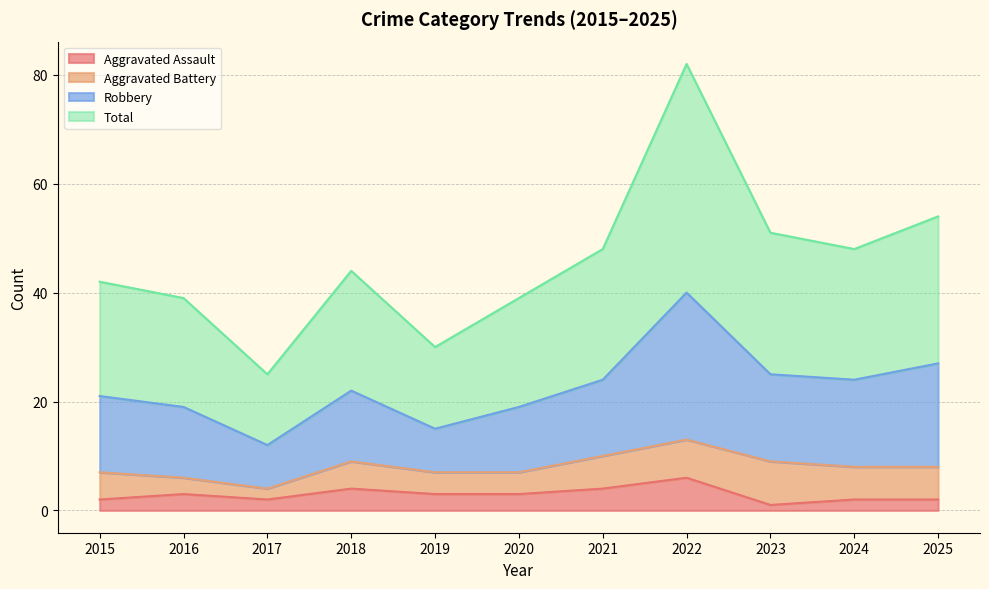

What are all the series names shown in the legend?

Aggravated Assault, Aggravated Battery, Robbery, Total